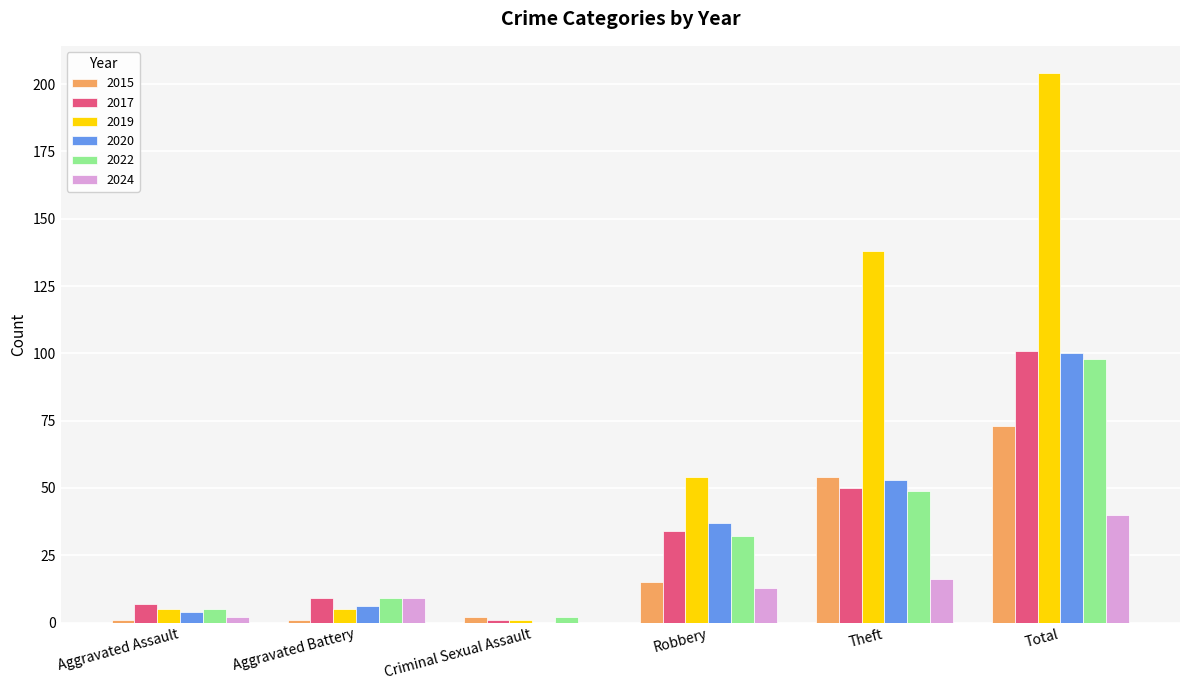

How many categories are shown in the chart?

6